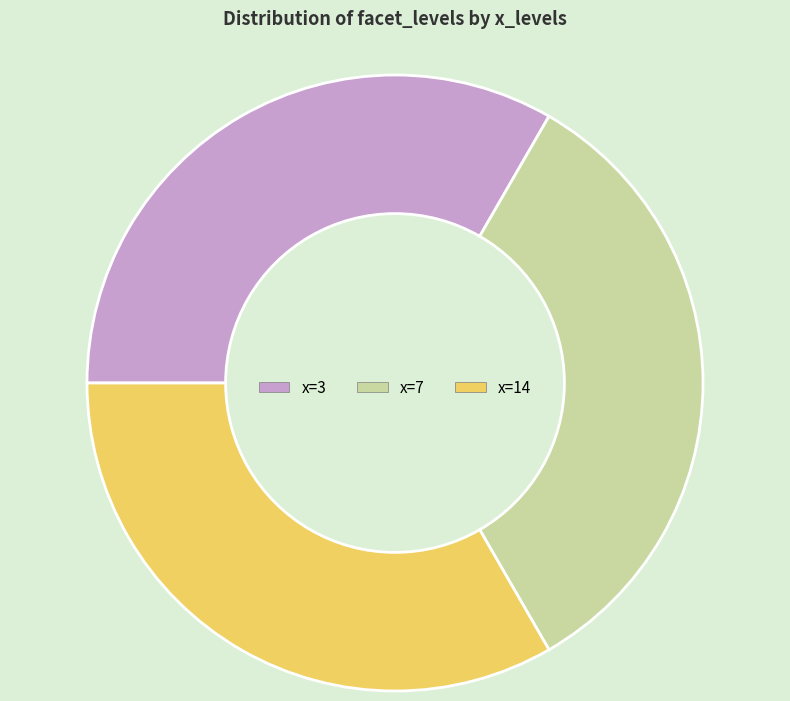

The x=3 slice represents 46% of the pie. True or false?

False